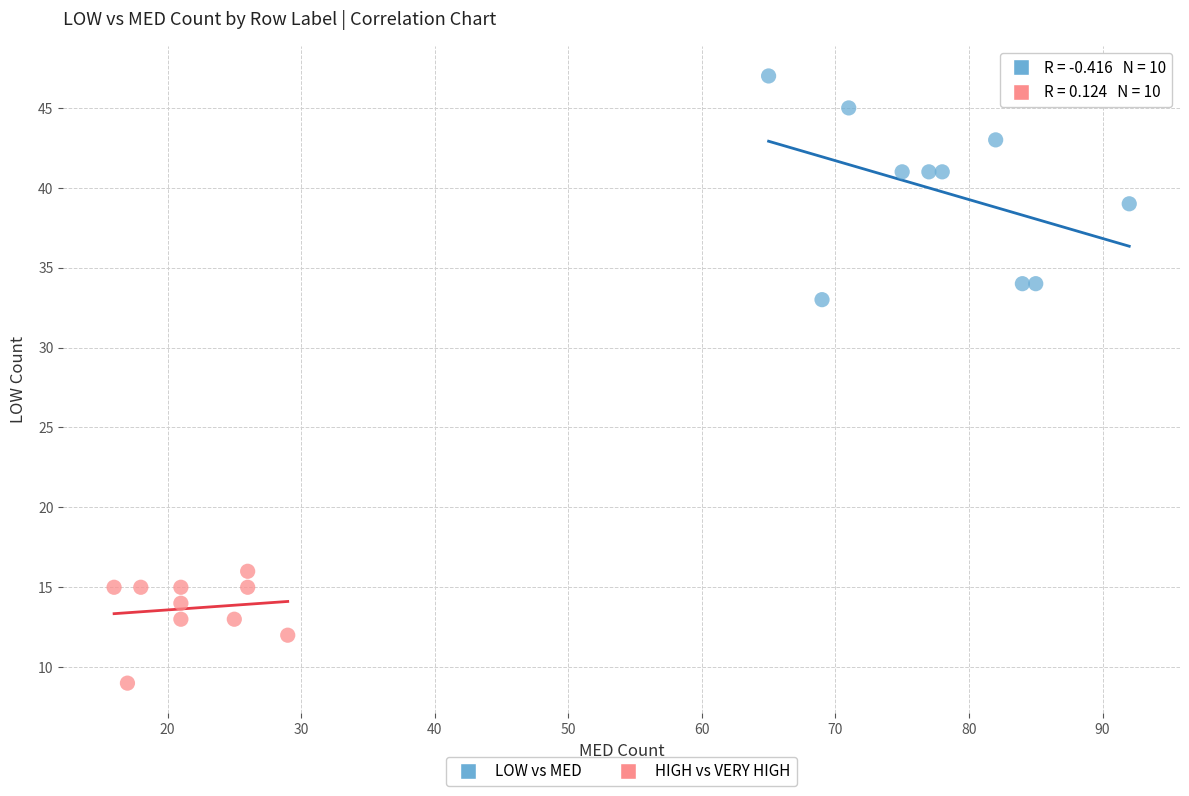

Which series reaches the maximum Y coordinate?

LOW vs MED